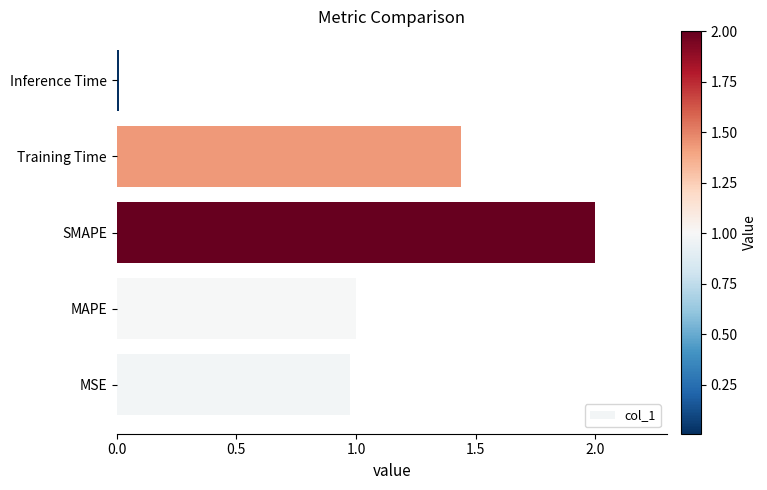

How many categories are shown in the chart?

5